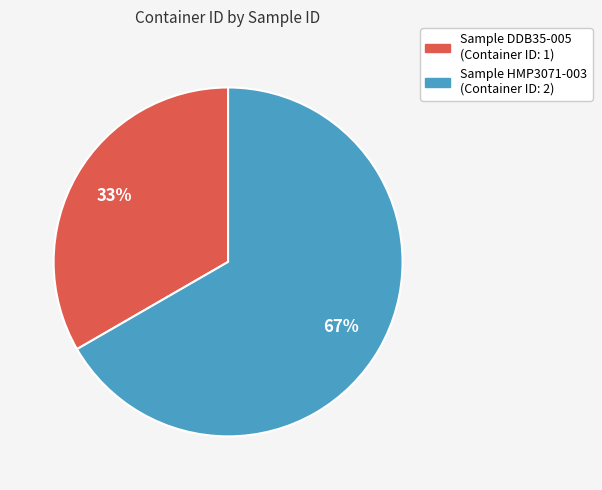

Is there any slice that represents more than half of the pie?

Yes